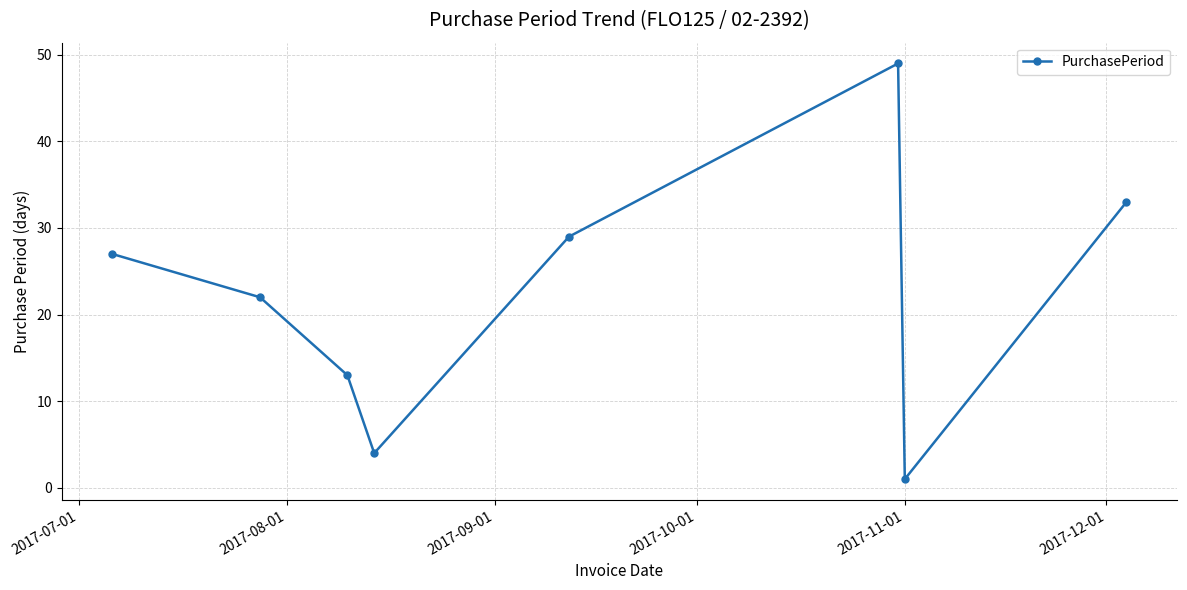

What is the minimum value shown in the chart?

1